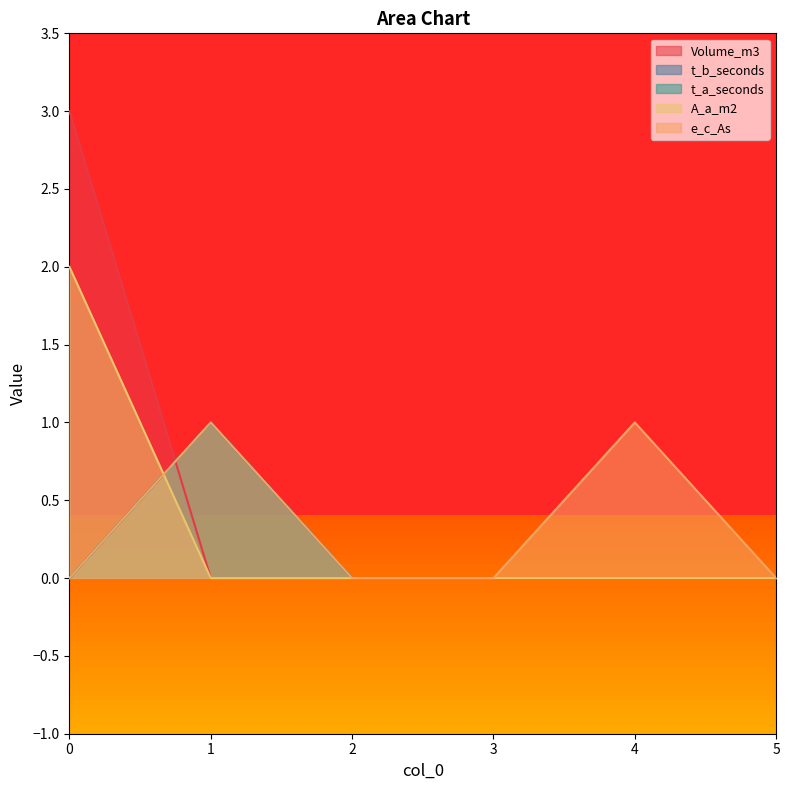

Which category has the lowest value across all series?

1